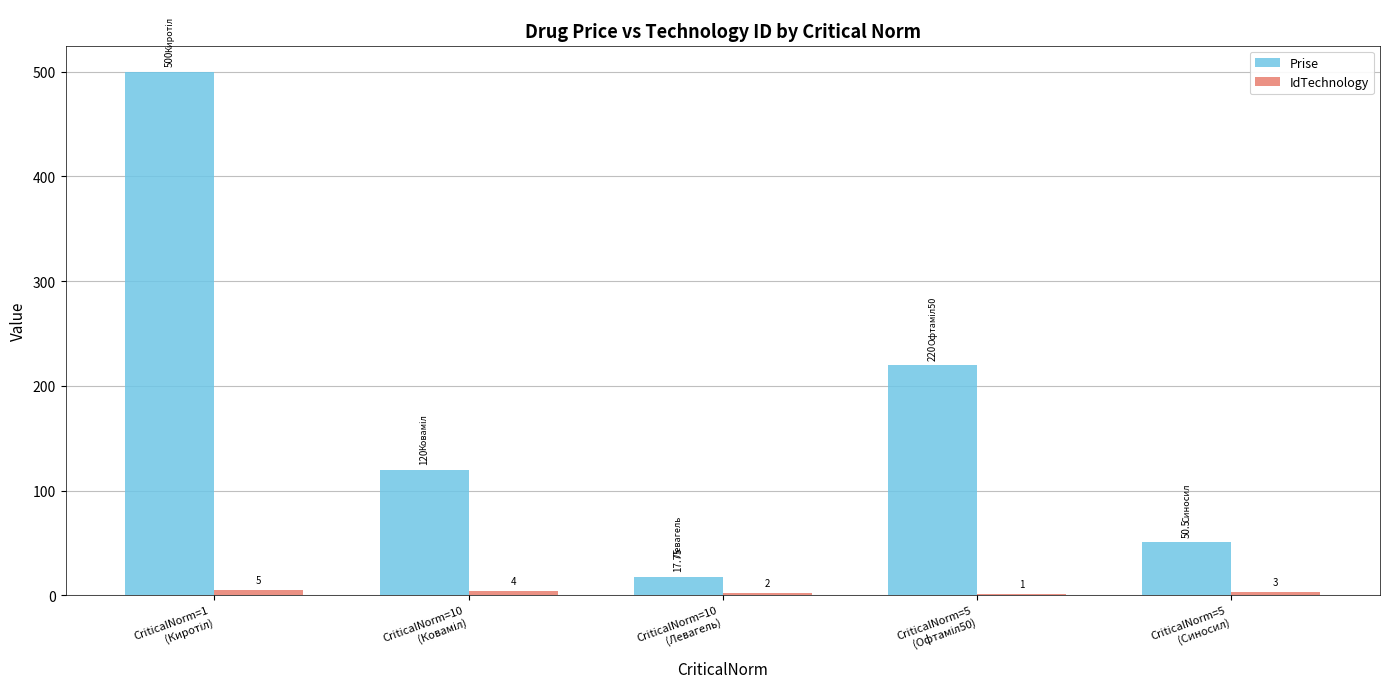

Which series has the largest total across all categories?

Prise